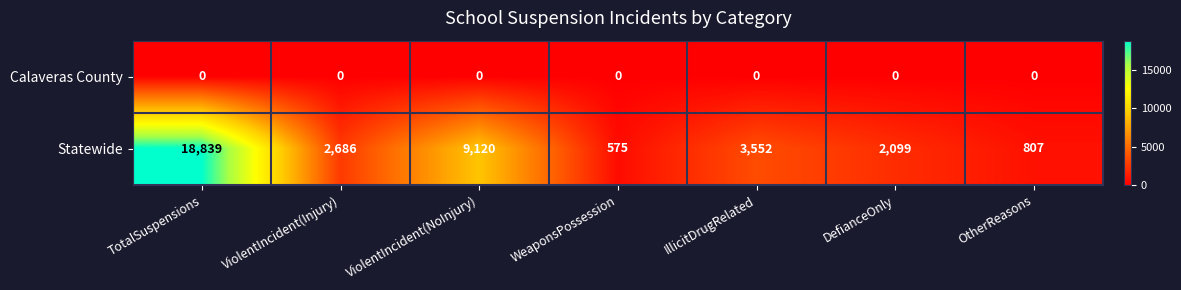

At which label does Statewide first exceed 2686?

TotalSuspensions